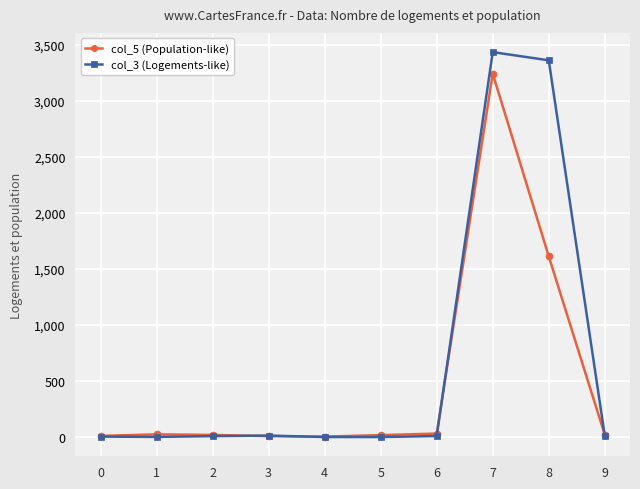

True or false: col_5 (Population-like) has more than 1 interior local peaks.

True